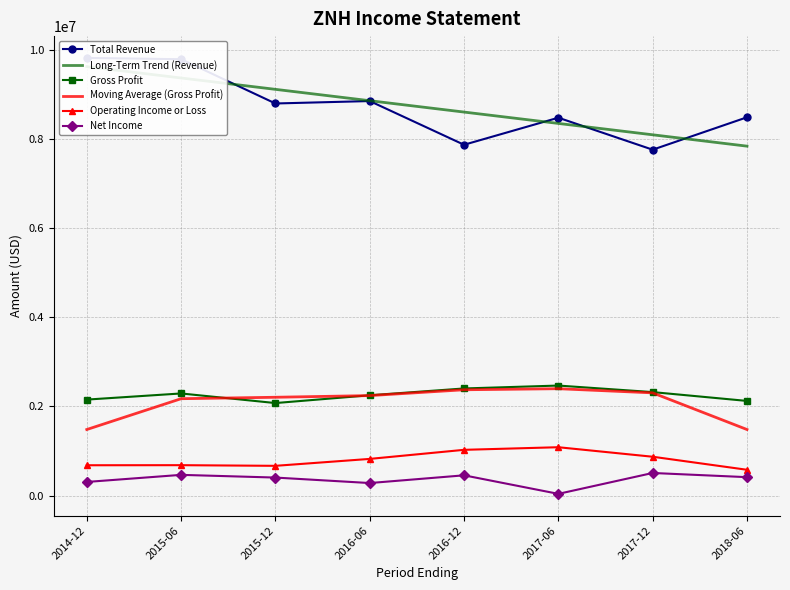

The Moving Average (Gross Profit) series shows 553191.1 at 2015-12. True or false?

False